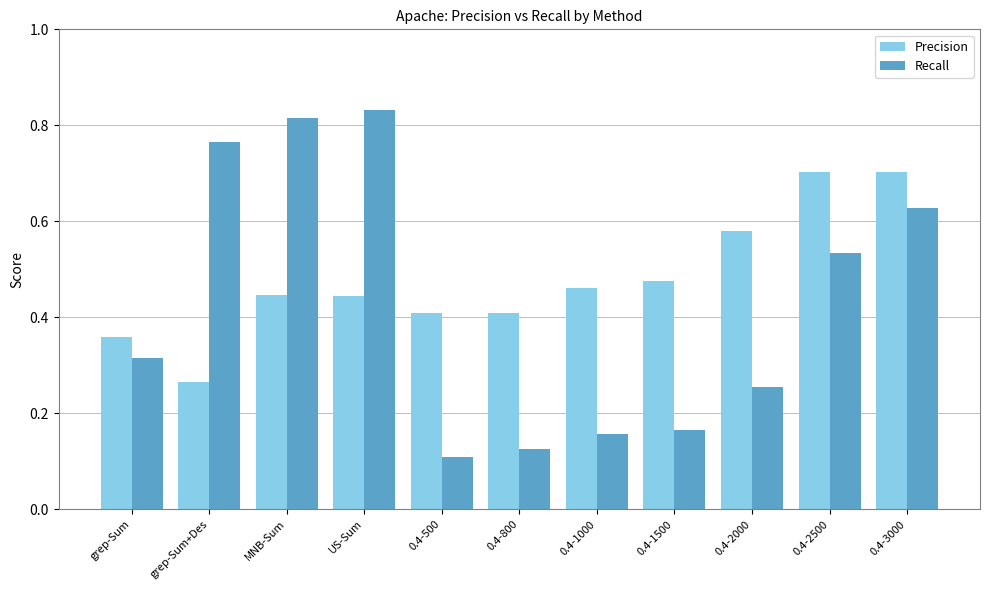

What is the total value across all series at 0.4-3000?

1.3